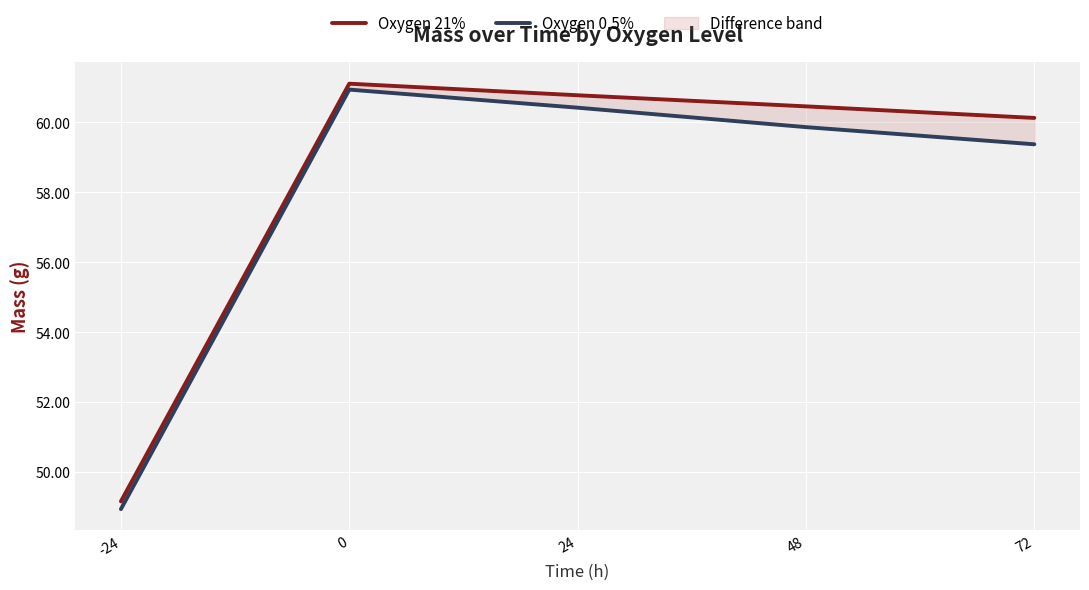

The value of Oxygen 21% at 48 is 38.3. True or false?

False